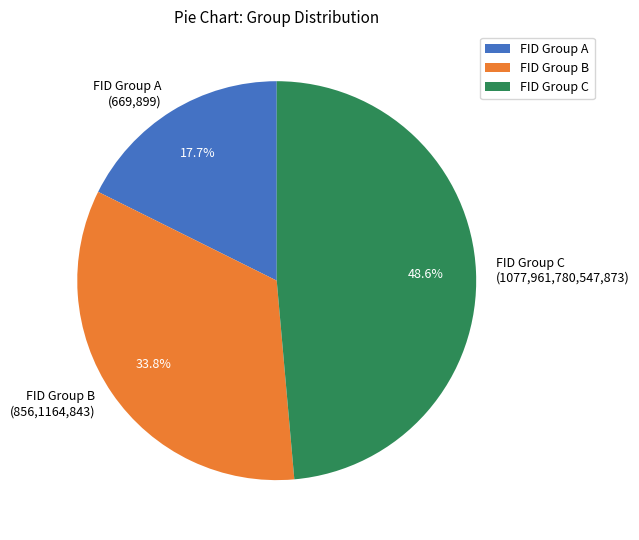

How many slices are in this pie chart?

3